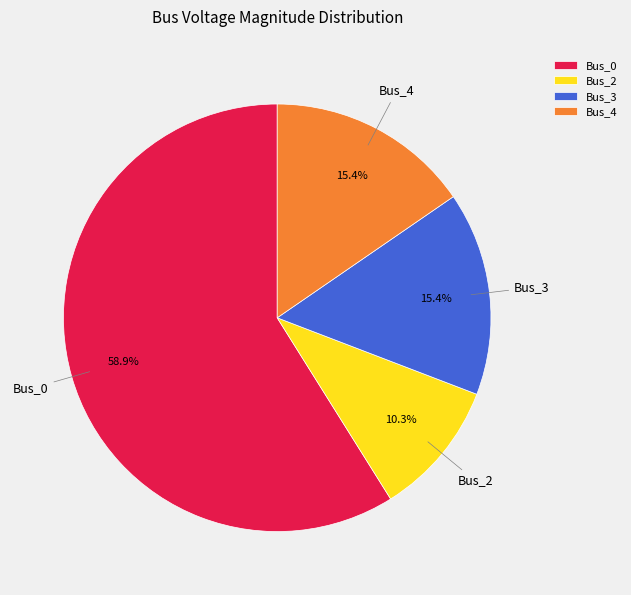

Does Bus_2 represent more than half of the total?

No